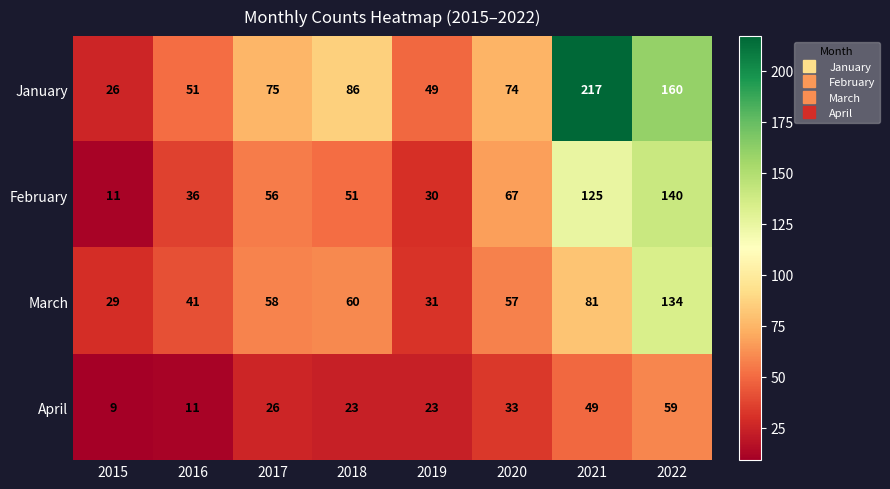

Where is January nearest to the value 121?

2018